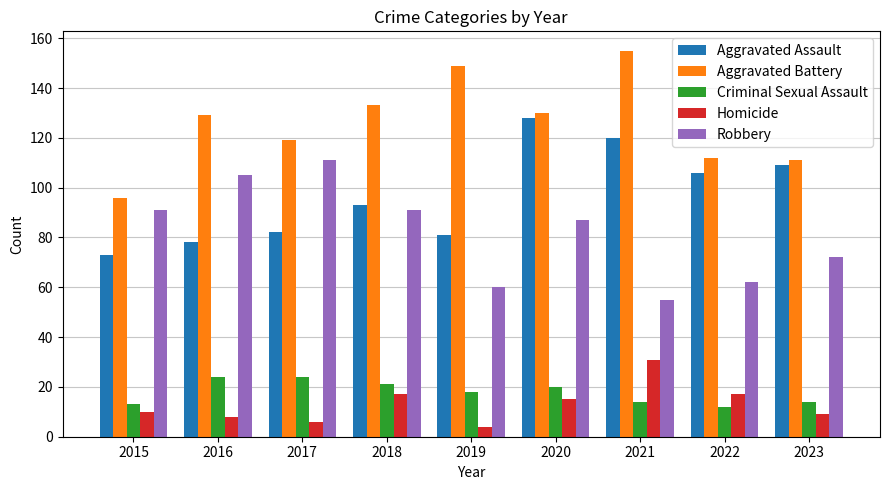

Which series has the largest total across all categories?

Aggravated Battery